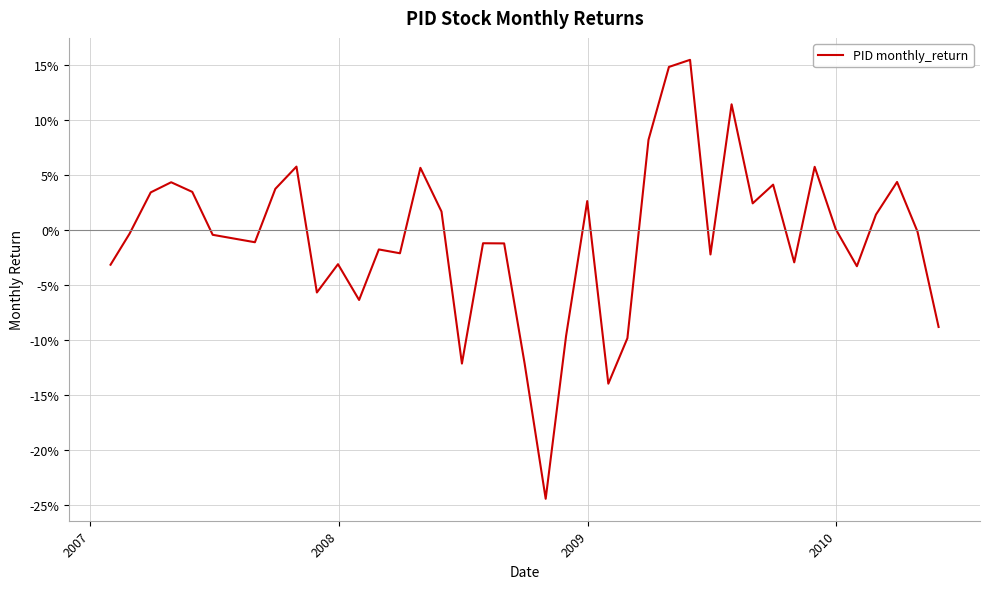

Does the chart display data point markers on the line(s)?

No